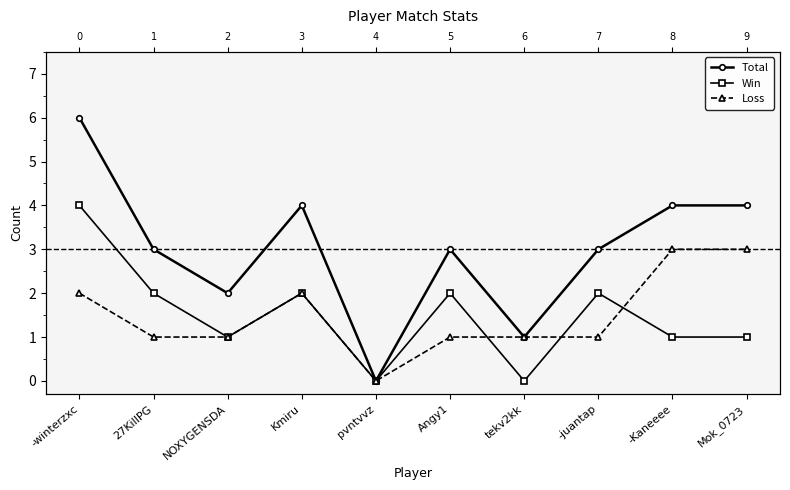

What is the total value across all series at -Kaneeee?

8